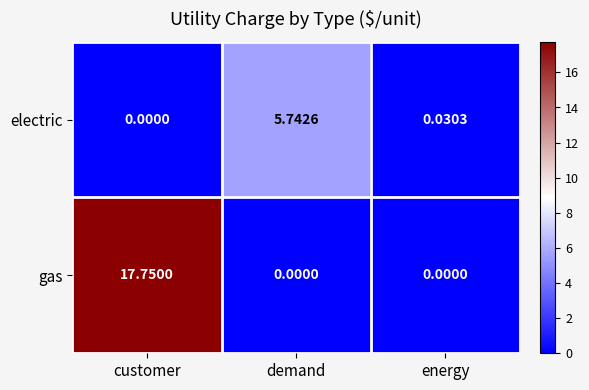

How many series are shown in this chart?

2